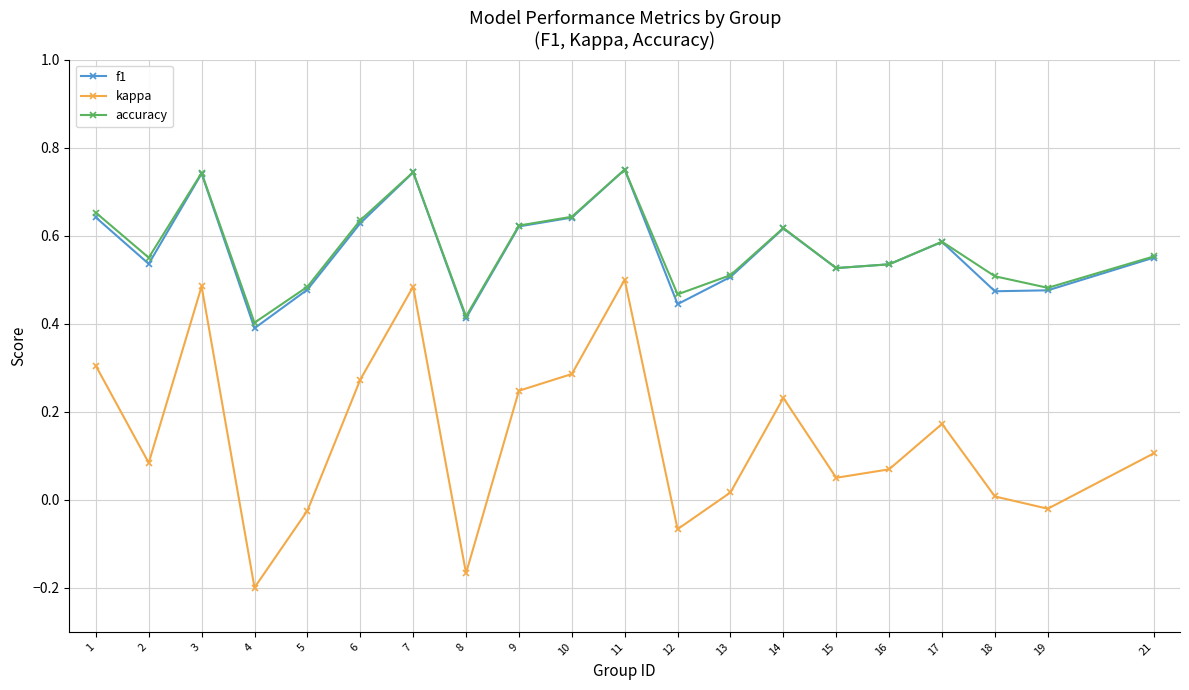

In f1, how many points are higher than both neighbors (excluding endpoints)?

5